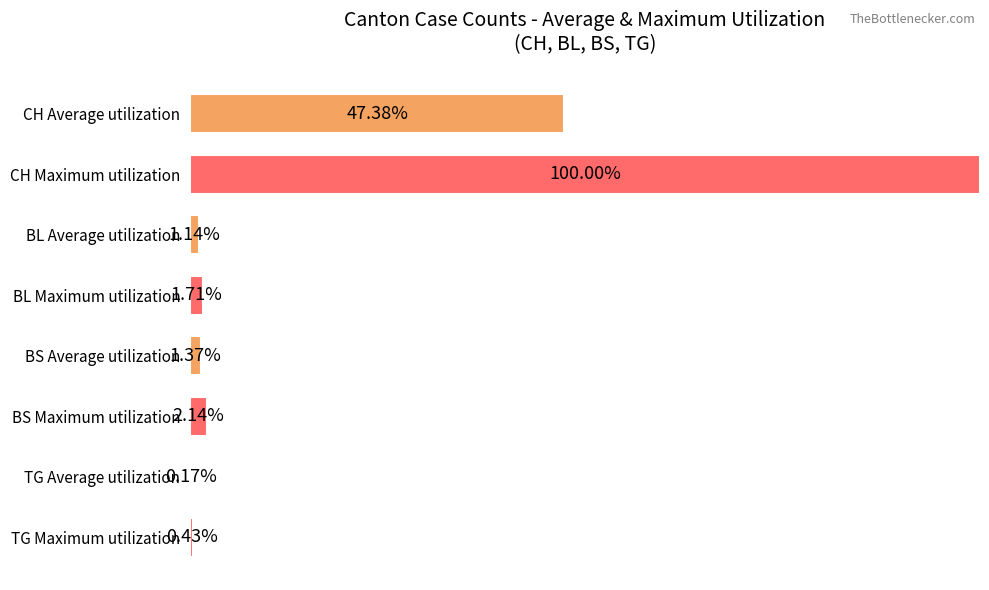

At which category does the chart reach its peak across all series?

CH Maximum utilization